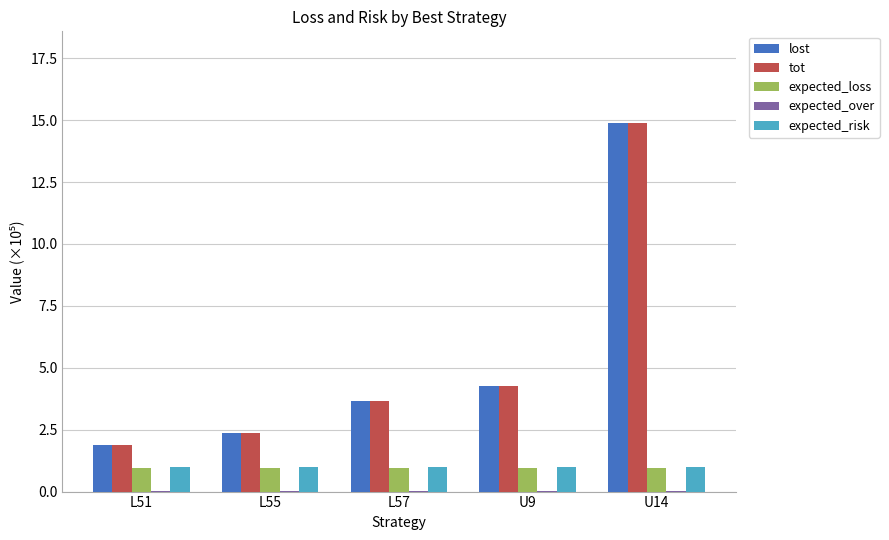

Does the chart contain stacked bars?

No